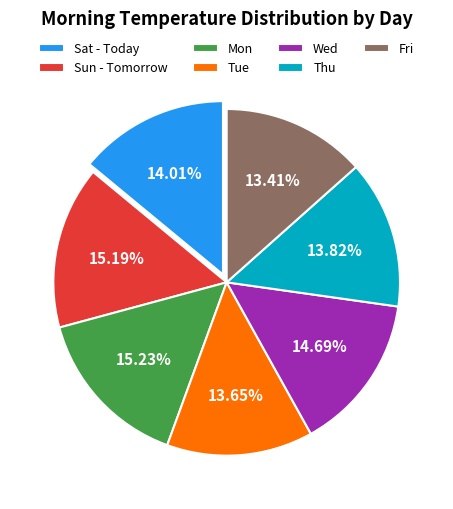

Is Wed the majority of the pie?

No